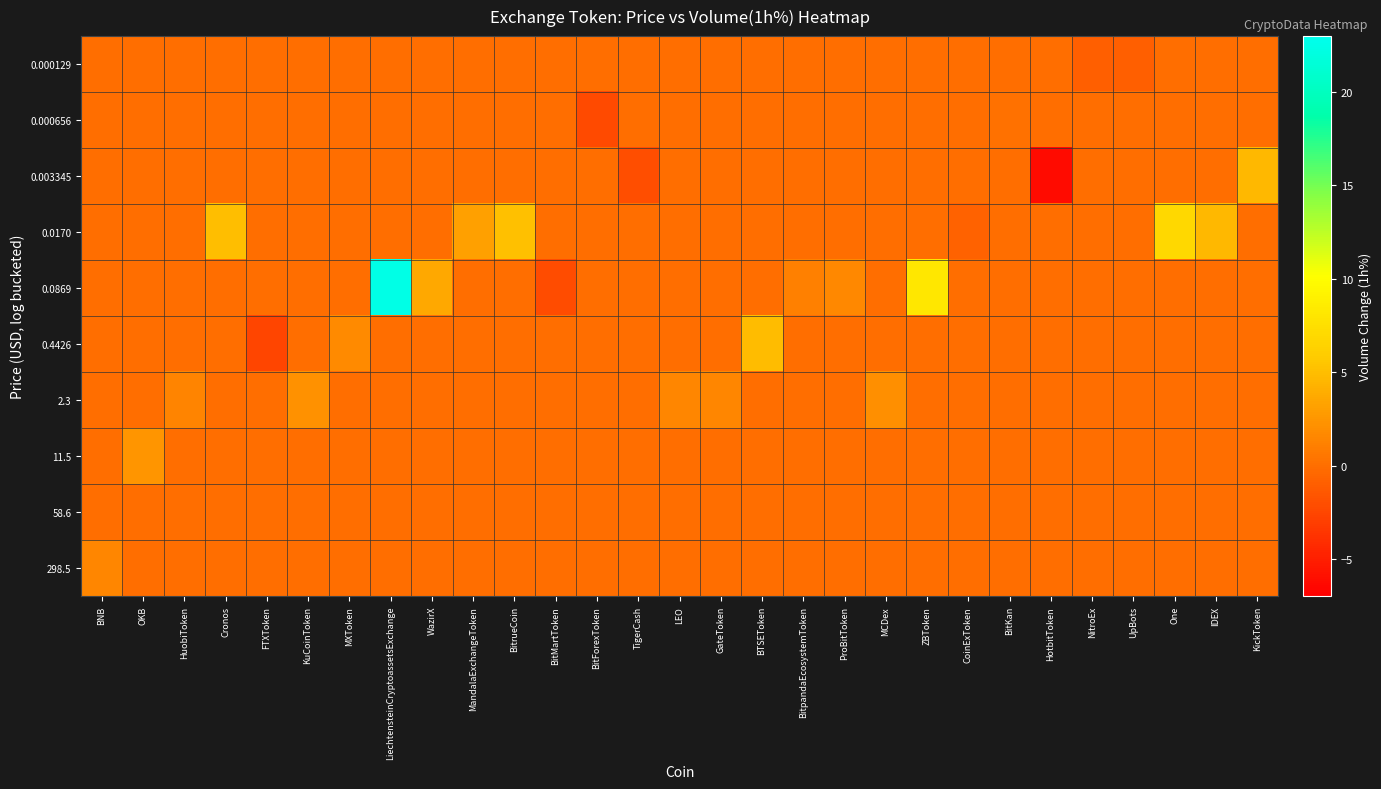

At how many categories does at least one series exceed 18?

1